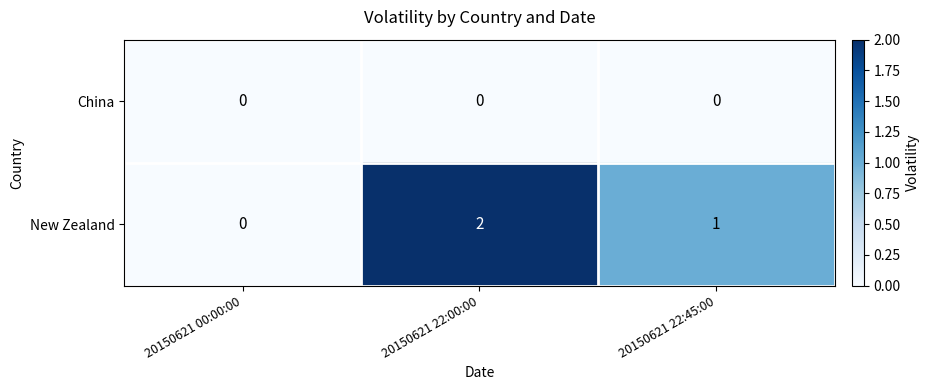

At which category does the chart reach its peak across all series?

20150621 22:00:00